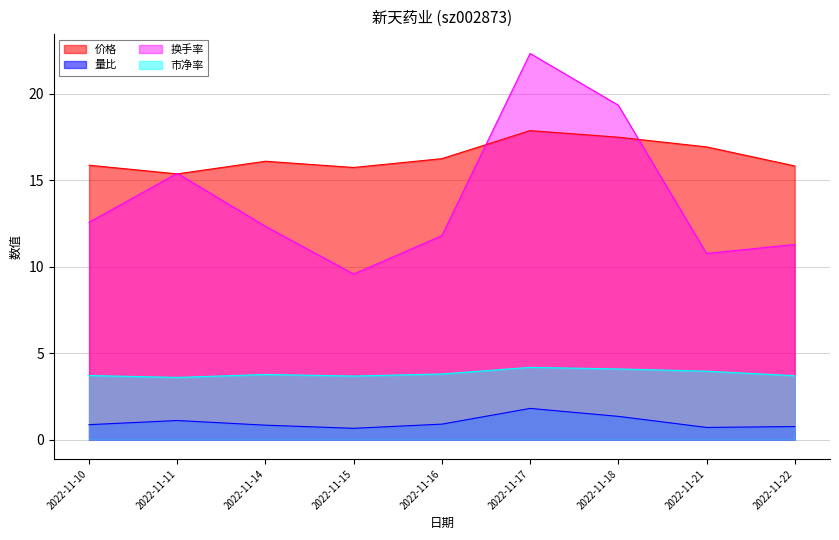

In 换手率, how many points are lower than both neighbors (excluding endpoints)?

2